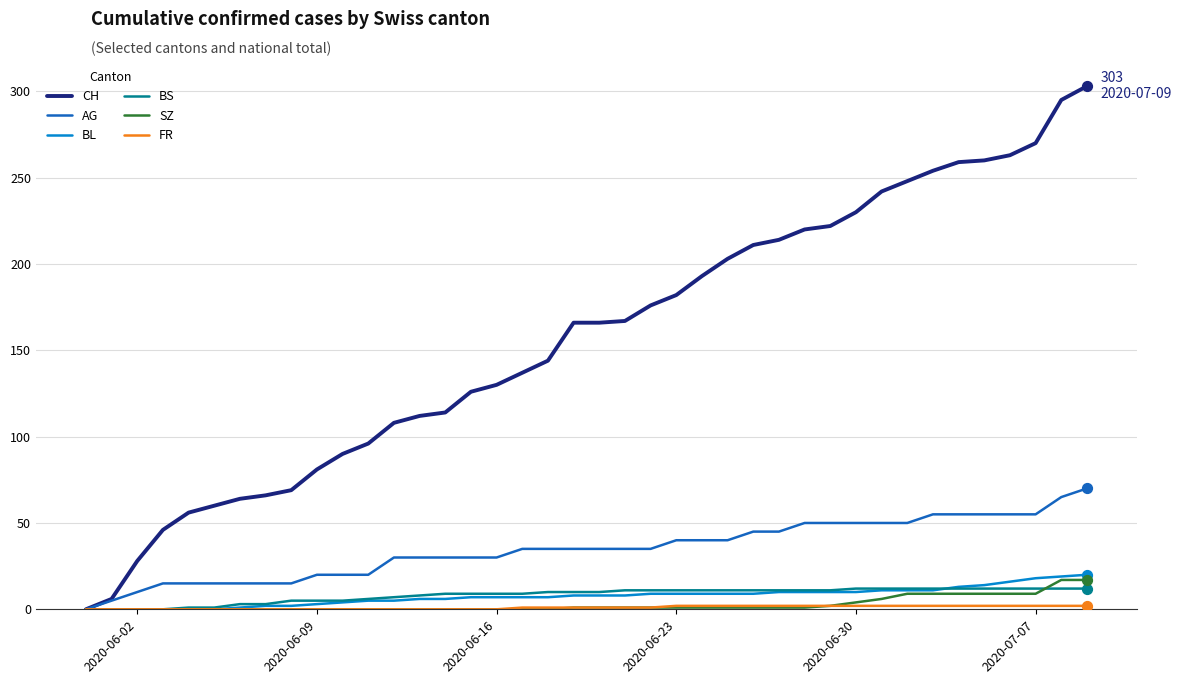

Which series has the largest total across all categories?

CH